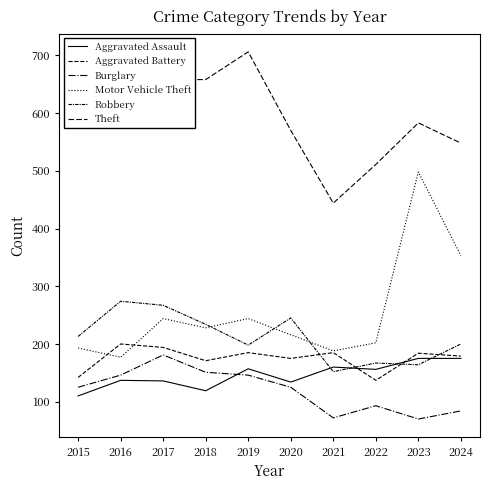

Count the number of data series in this chart.

6